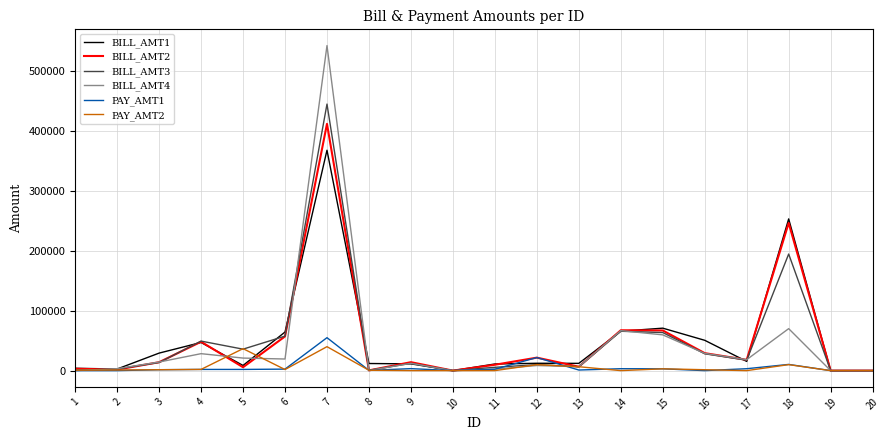

Which series has the widest spread of values?

BILL_AMT4